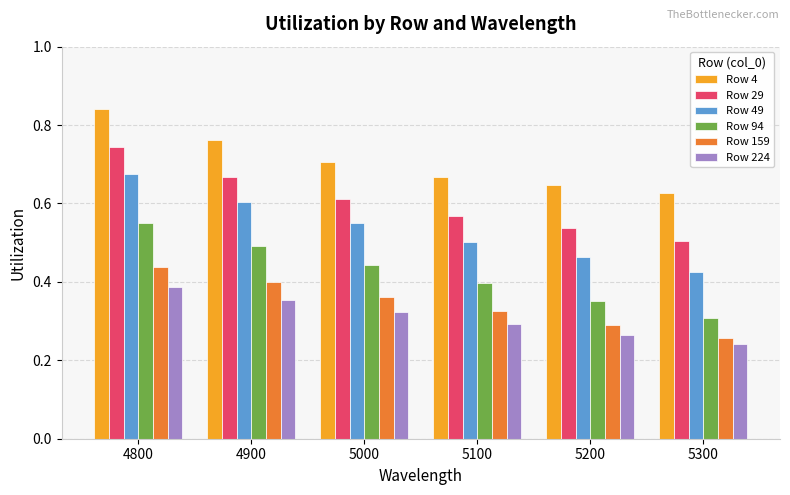

Are the bars grouped side by side (vs. stacked)?

Yes